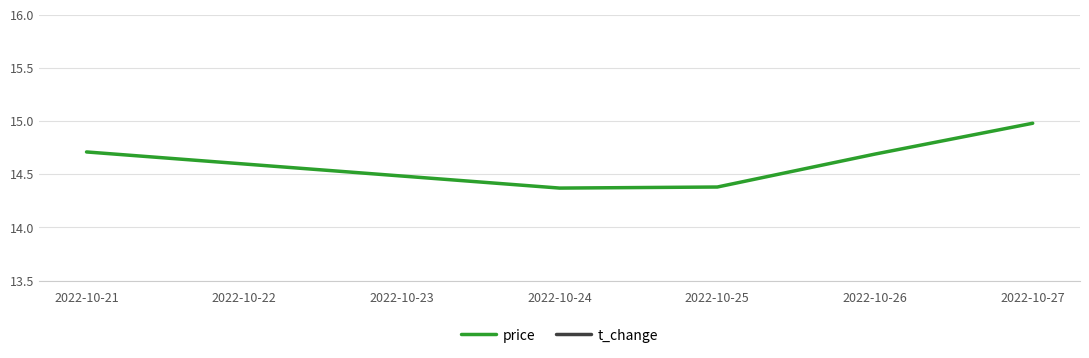

Count the number of data series in this chart.

2